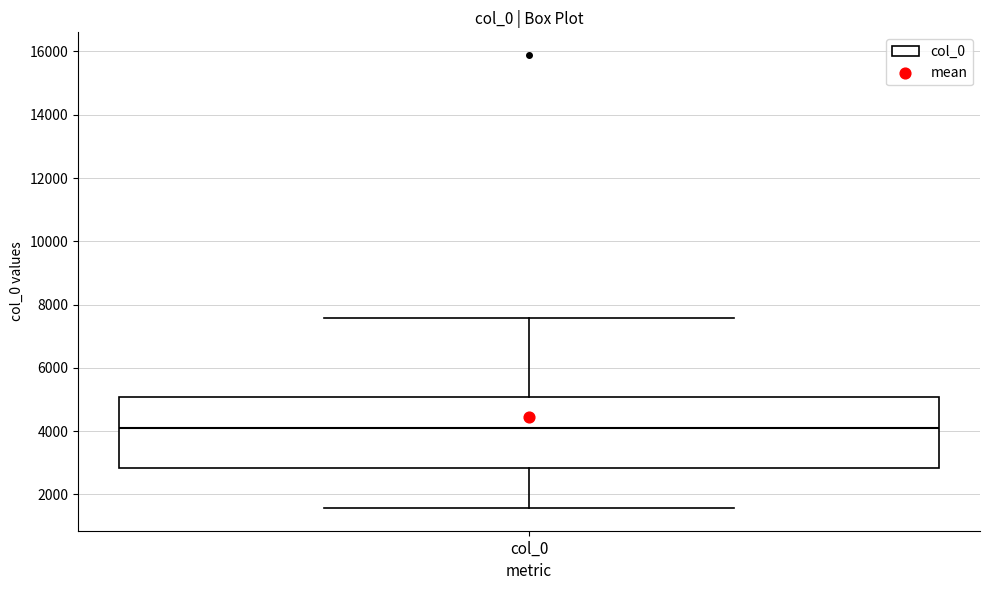

Transcribe this box plot: give where the median line is, the range the box spans, and where the two whiskers end, as read against the y-axis. The values are not printed on the chart, so give them approximately, as read against the axis.

median 4000, box 2800 to 5000, whiskers 1600 to 7600